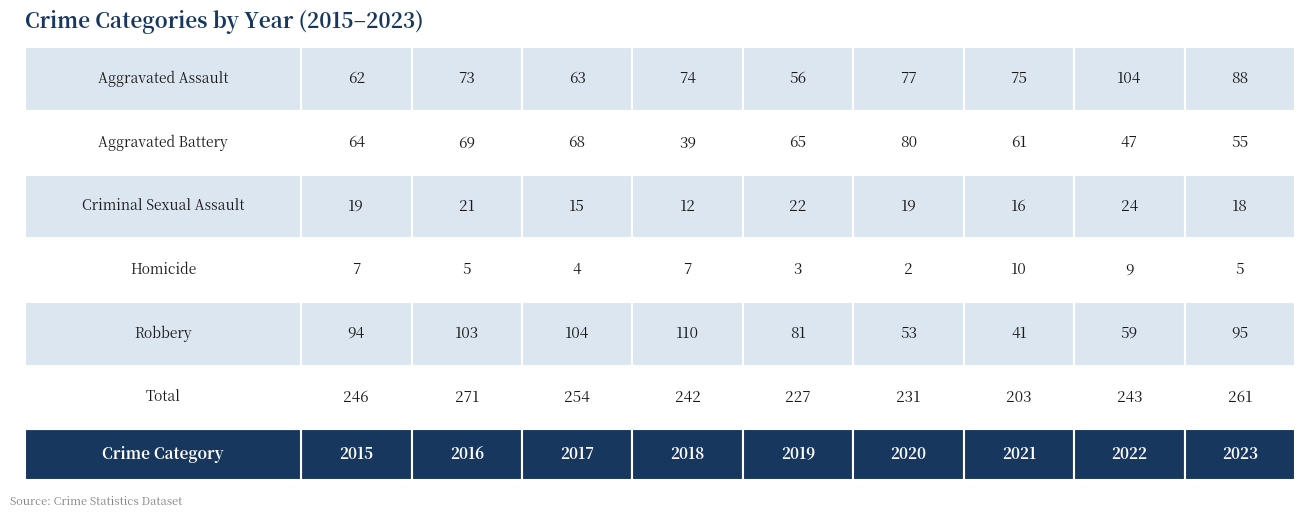

At which label is Total closest to 237?

2018